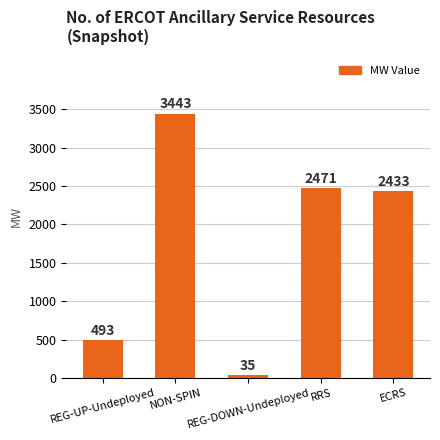

Reading right to left, extract all data points from this chart.

2433	2471	35	3443	493